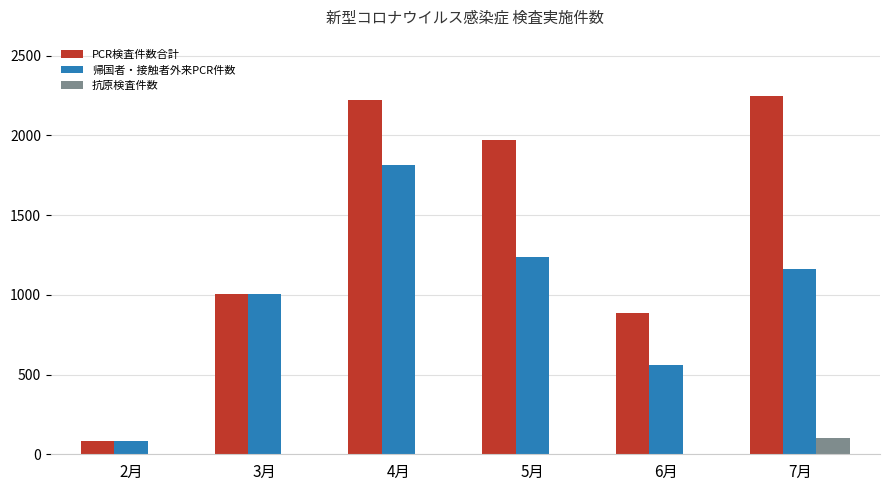

Where is 帰国者・接触者外来PCR件数 nearest to the value 949?

3月